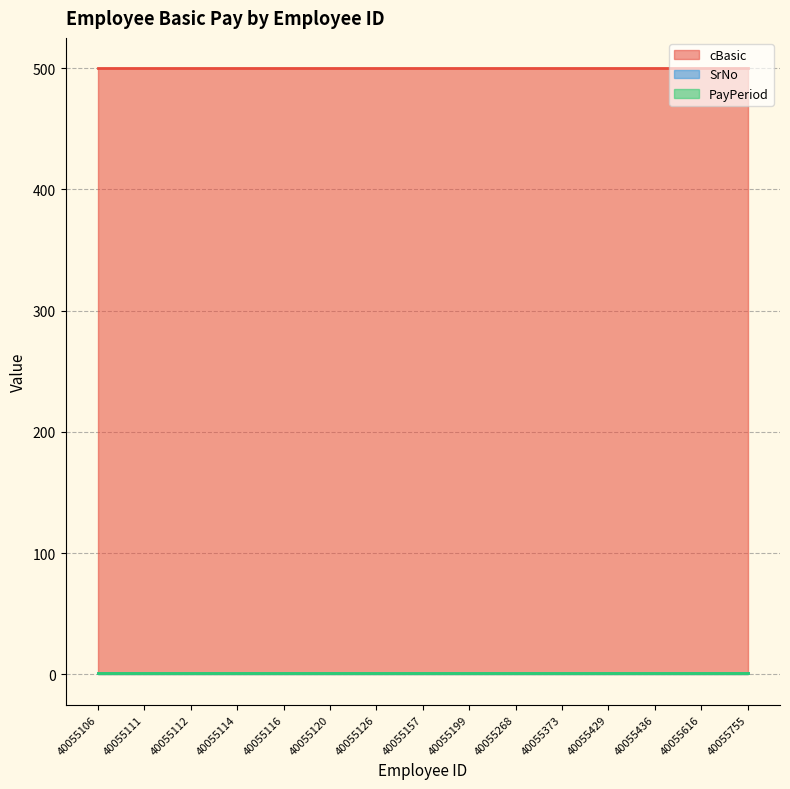

What is the spread (max minus min) of values at 40055111?

499